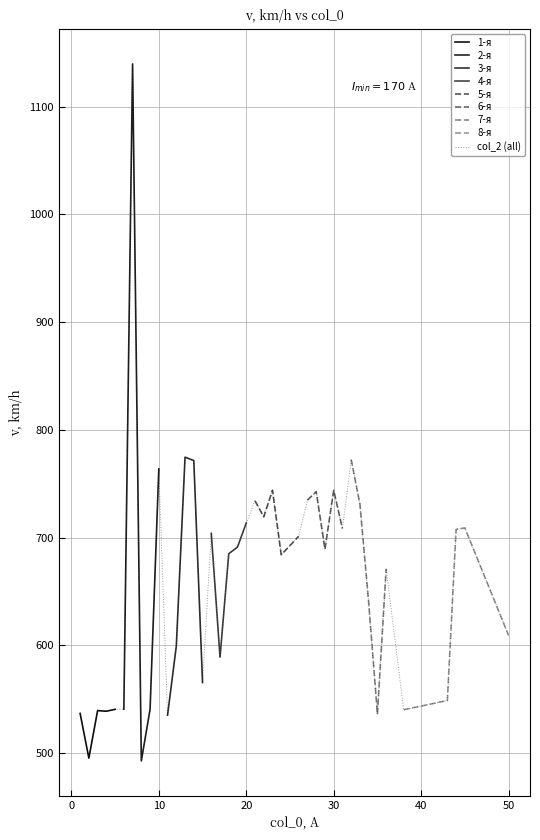

The value of col_0_1 at 43 is 23.7. True or false?

False